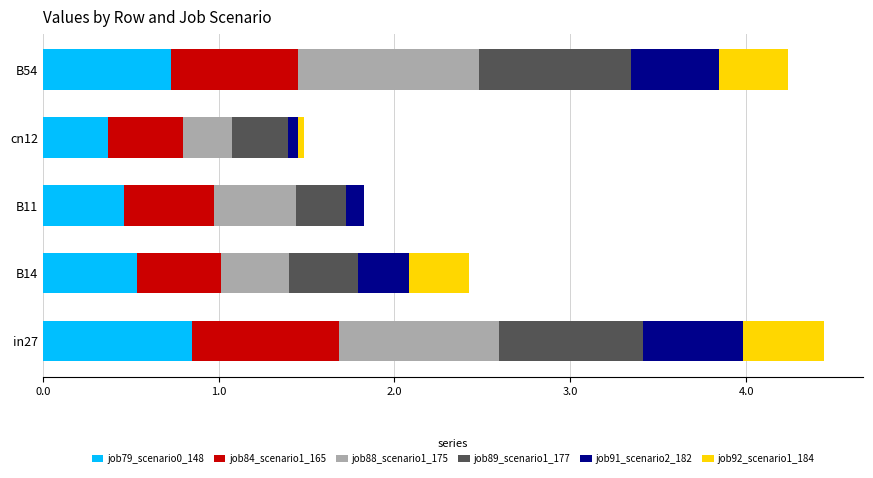

At which label does job79_scenario0_148 reach its peak?

in27